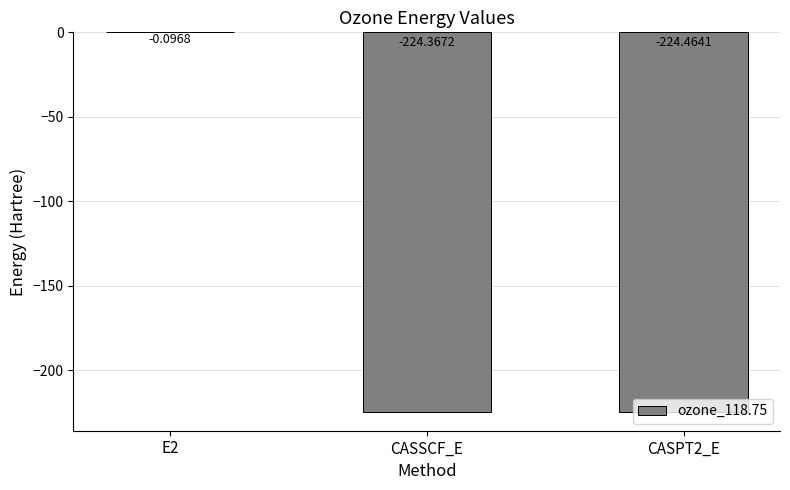

Between CASPT2_E and CASSCF_E, which is larger?

CASSCF_E